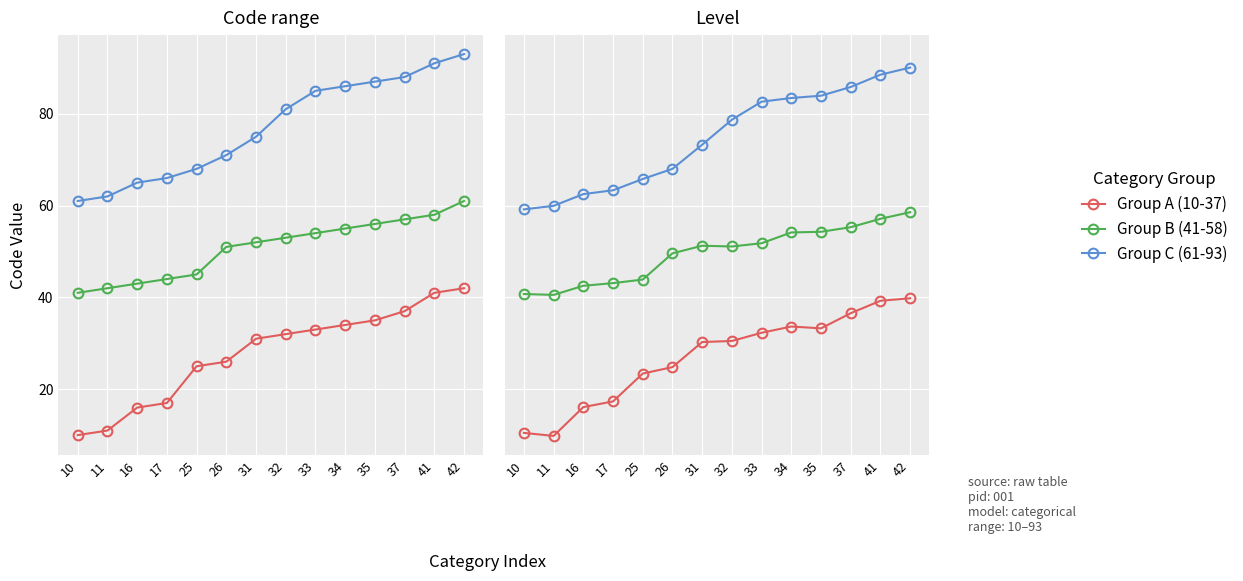

At which category does the chart reach its minimum across all series?

11